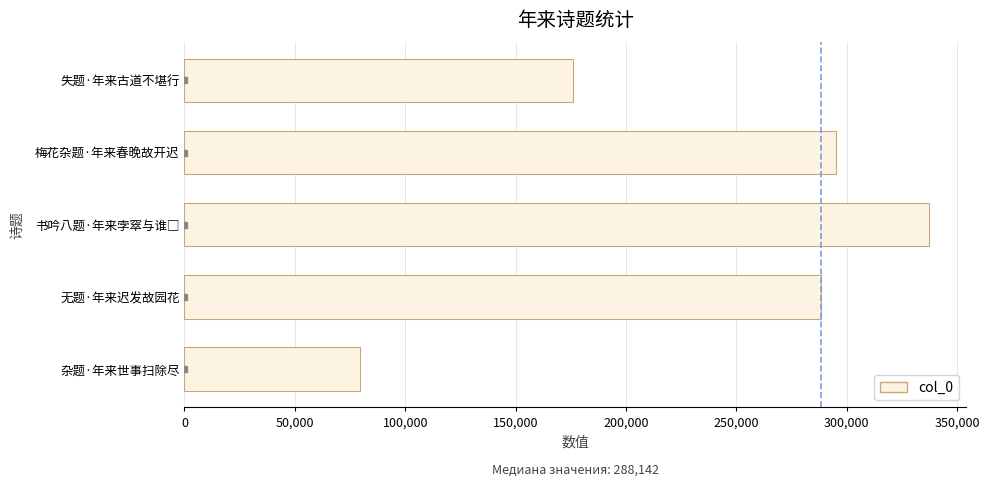

Approximately how many times larger is the value at 无题·年来迟发故园花 compared to 杂题·年来世事扫除尽?

3.6